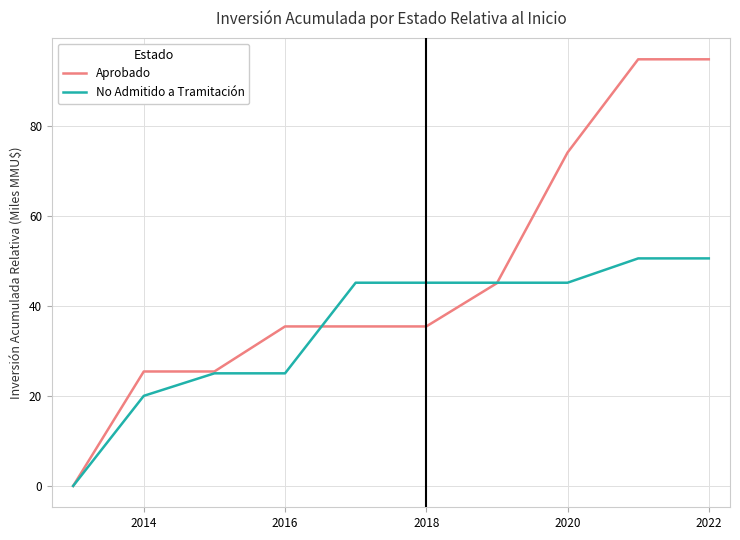

What is the greatest value displayed?

94.7